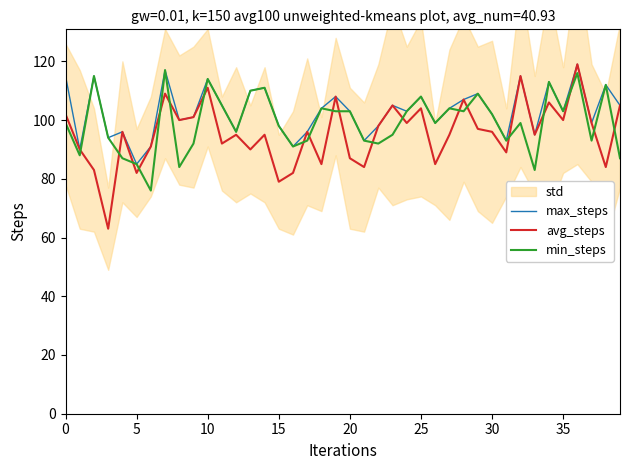

How many data points in min_steps are above 99?

19